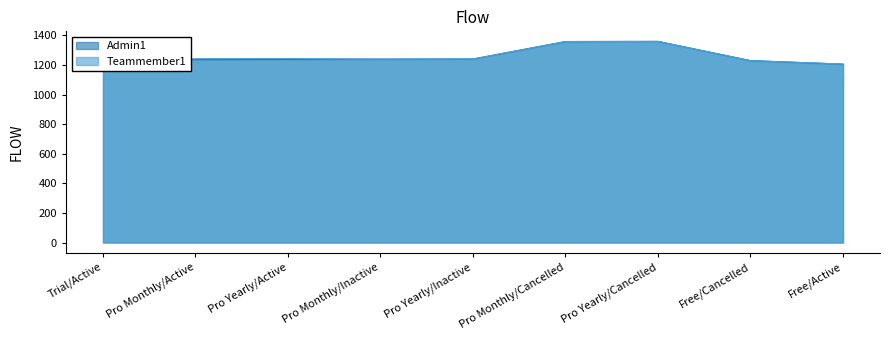

What is the value of the Admin1 point at the 3rd from the left?

1238